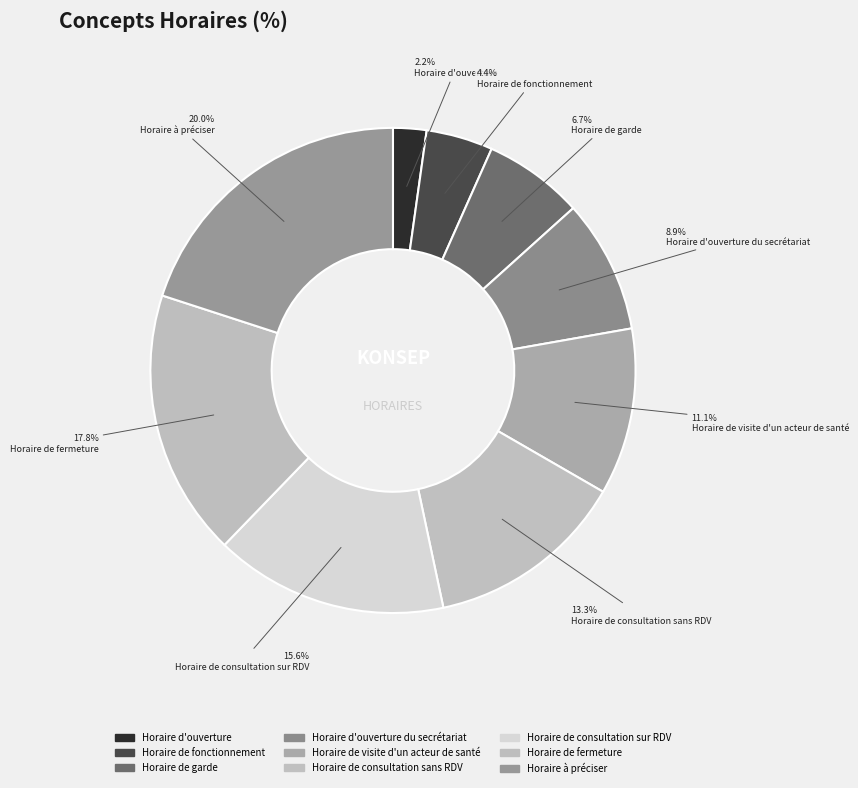

Count the number of slices in the pie.

9